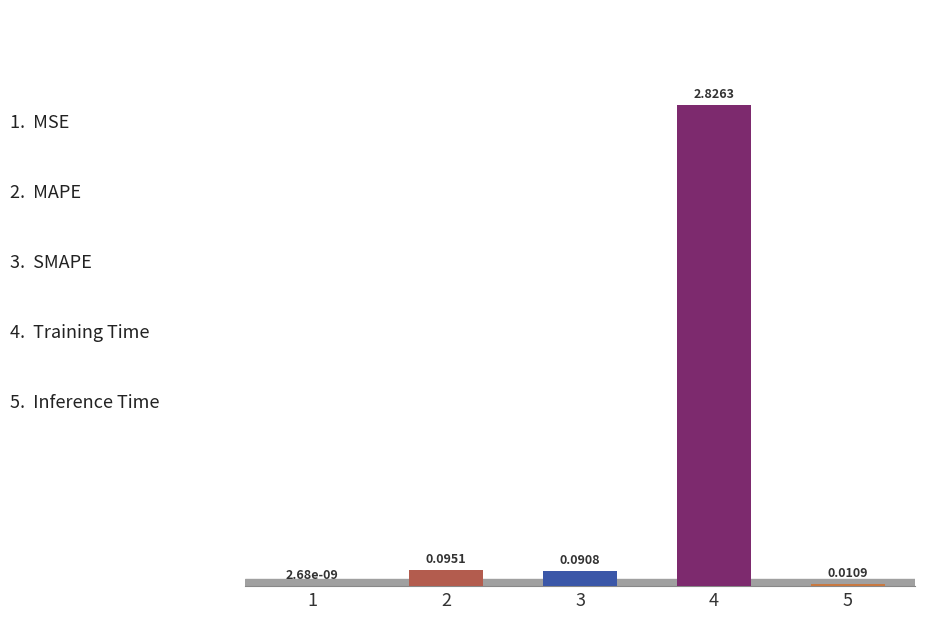

What is the change in value from 1 to 2?

+0.1